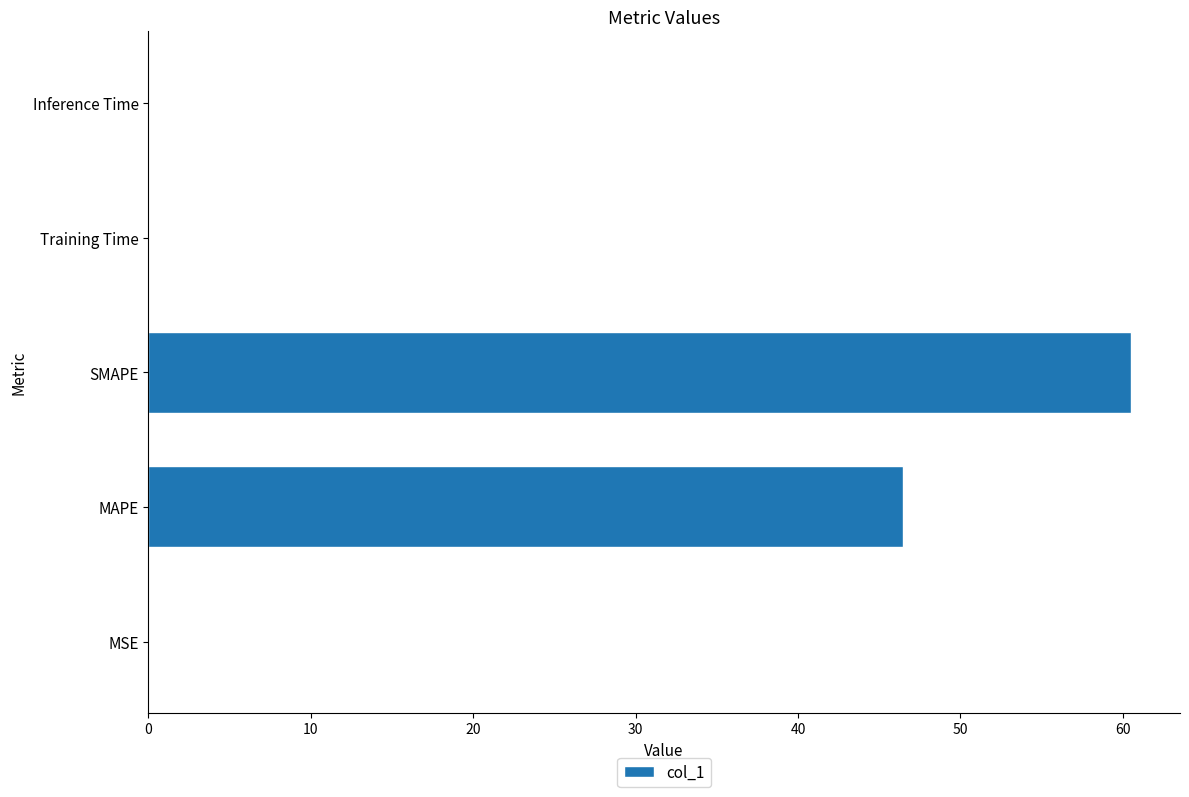

At which category does the chart reach its peak across all series?

SMAPE